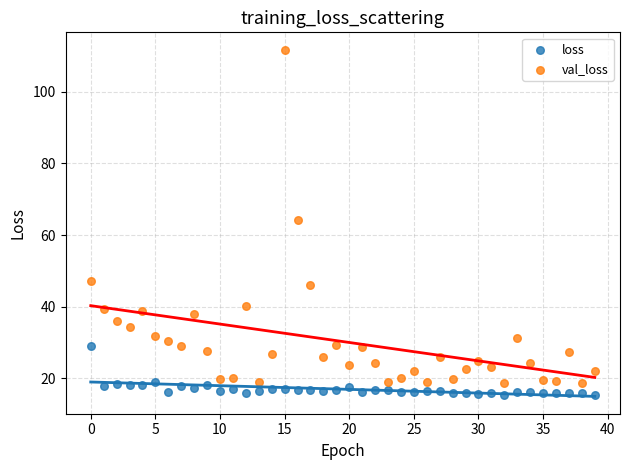

Which series has the widest spread of Y values?

val_loss